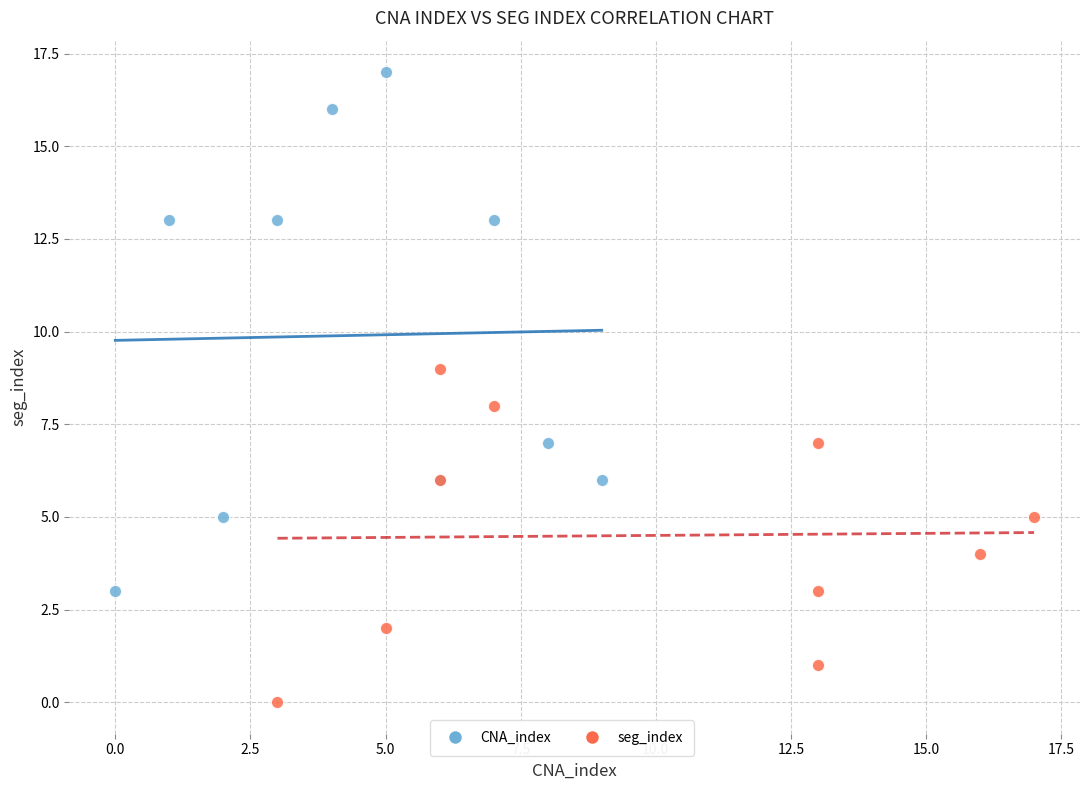

What are all the series names shown in the legend?

CNA_index, seg_index